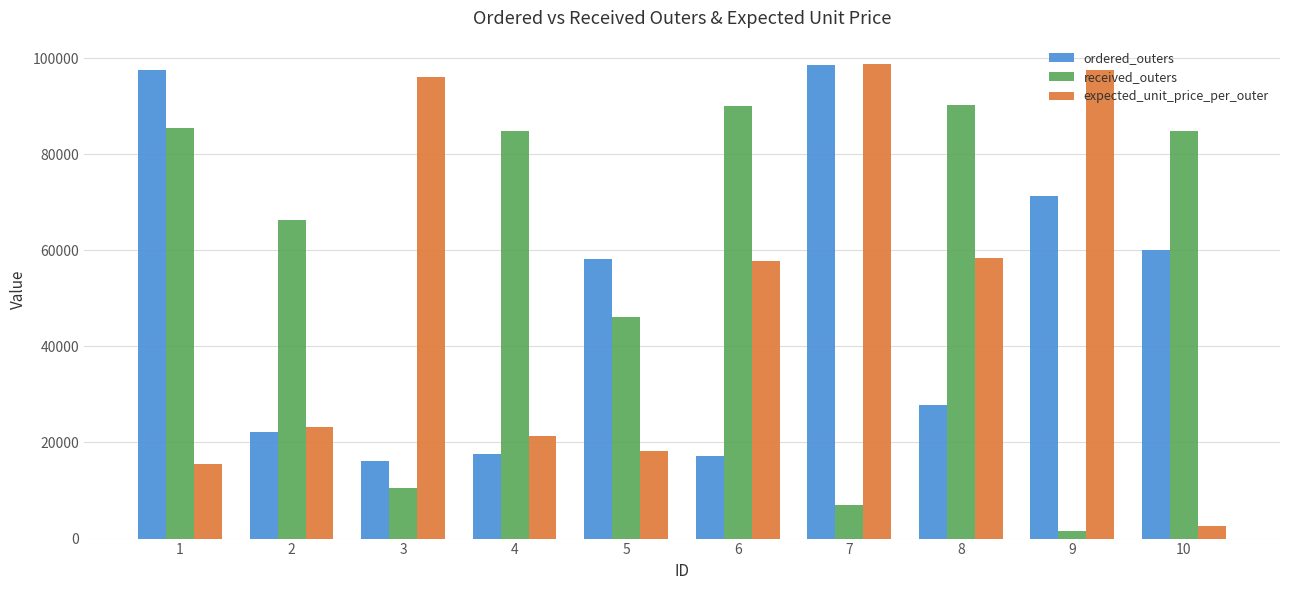

At which label does received_outers first exceed 84740?

1